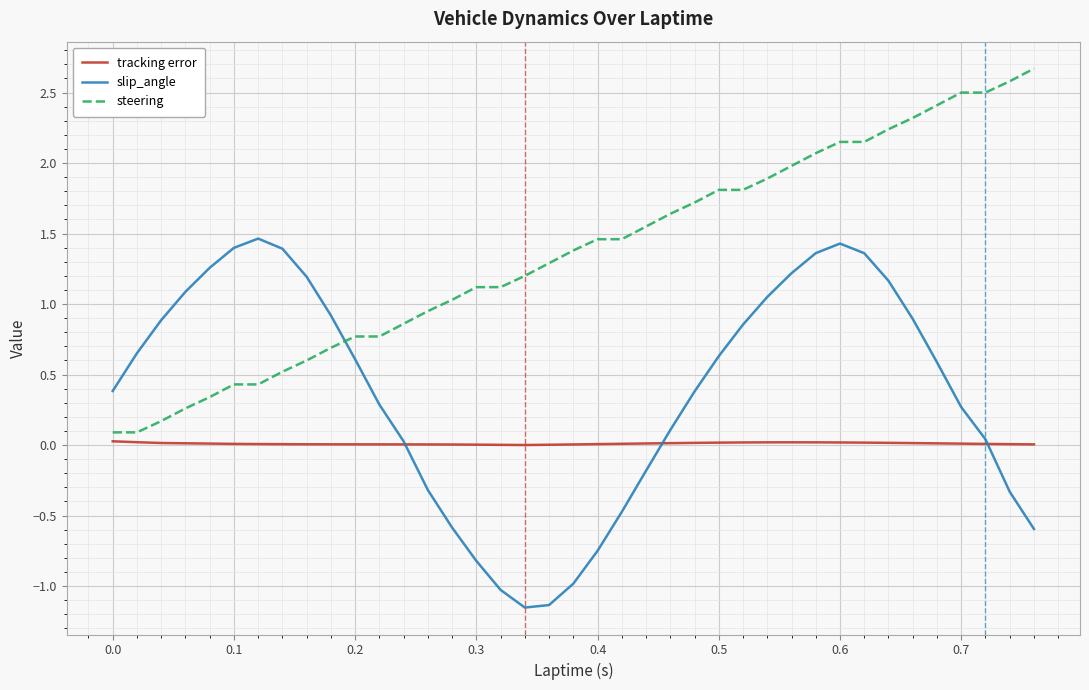

List the series in order of their peak value, lowest first.

tracking error, slip_angle, steering